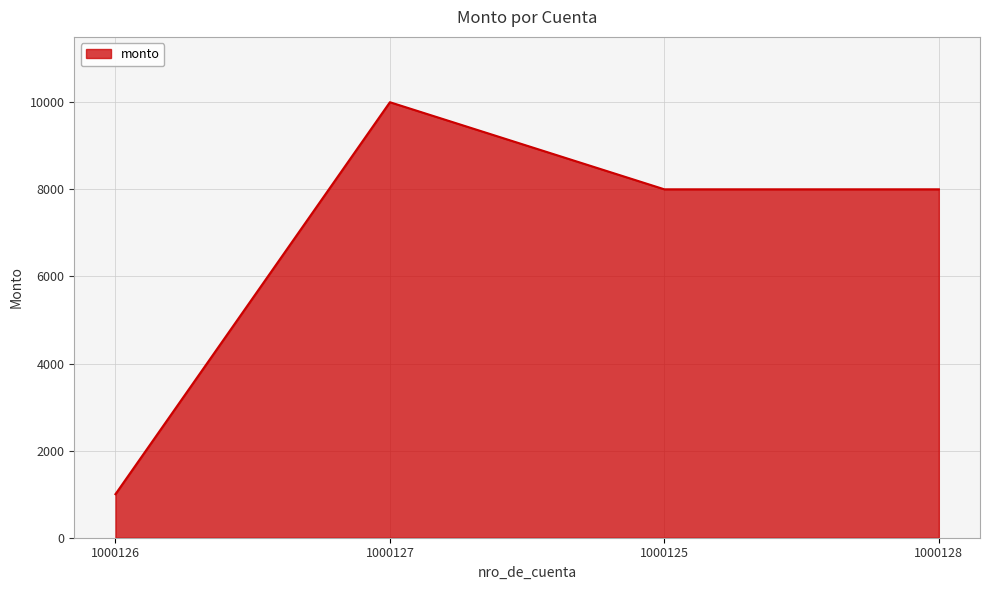

Reading left to right, what are all the values shown in this chart?

1000	10000	8000	8000